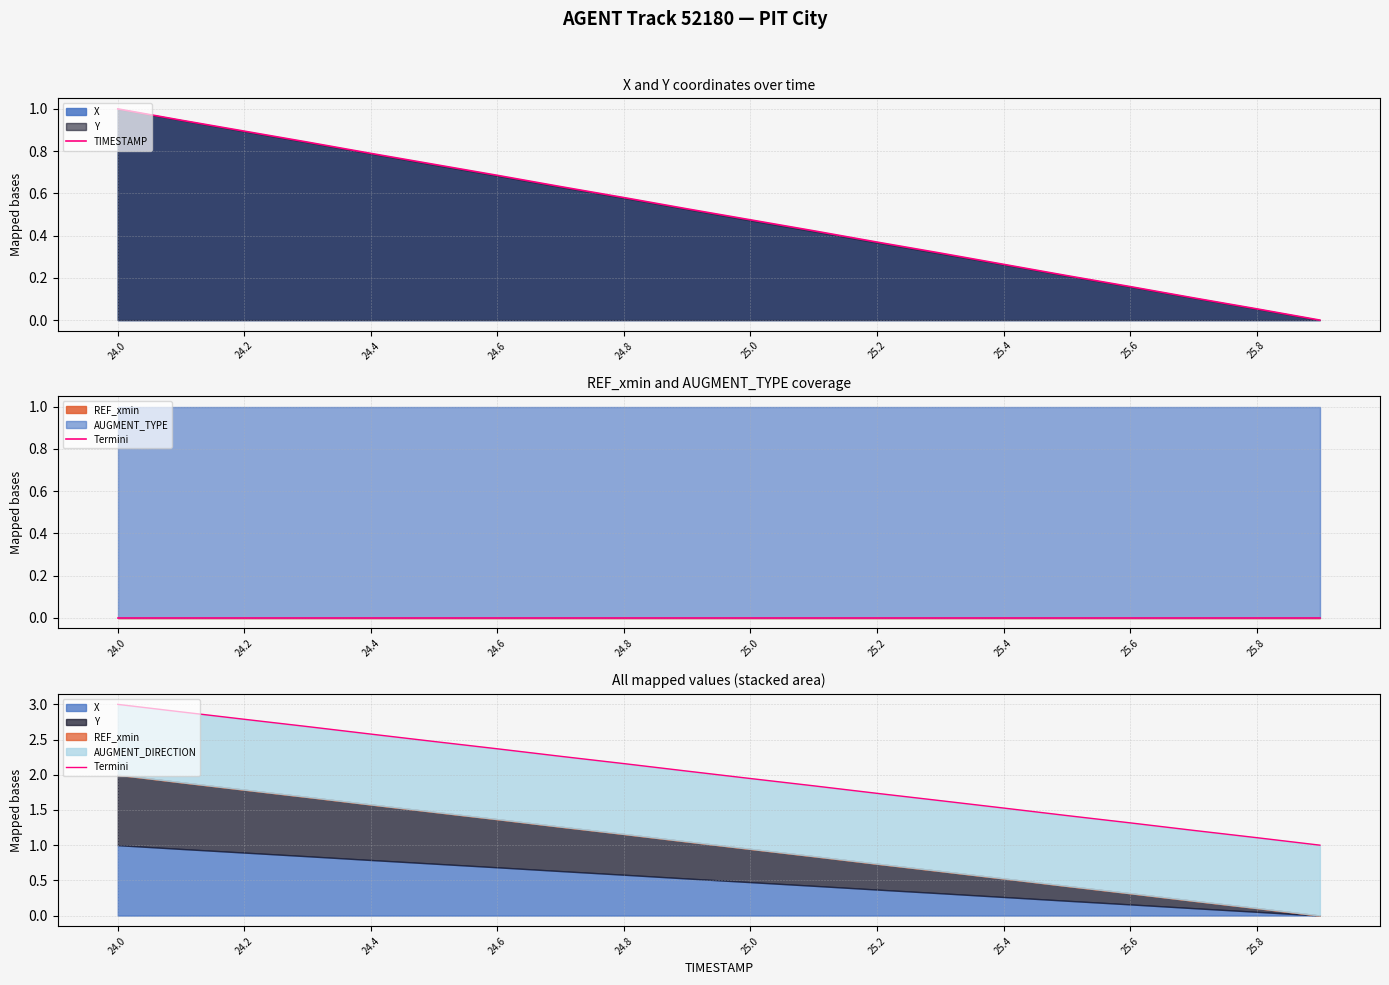

True or false: Termini and TIMESTAMP cross at least once.

False